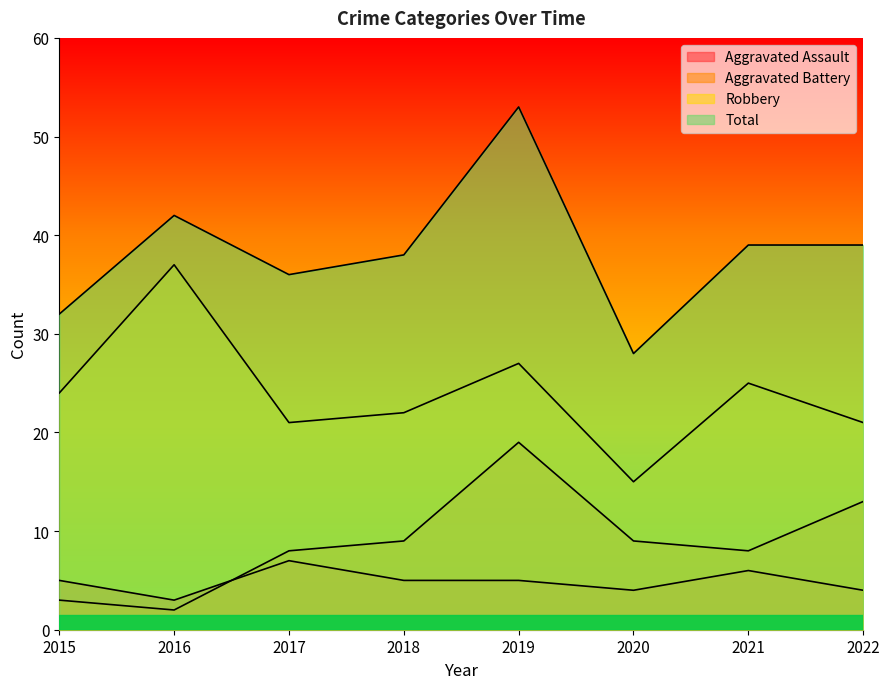

True or false: Aggravated Battery has a value of 5 at 2017.

False